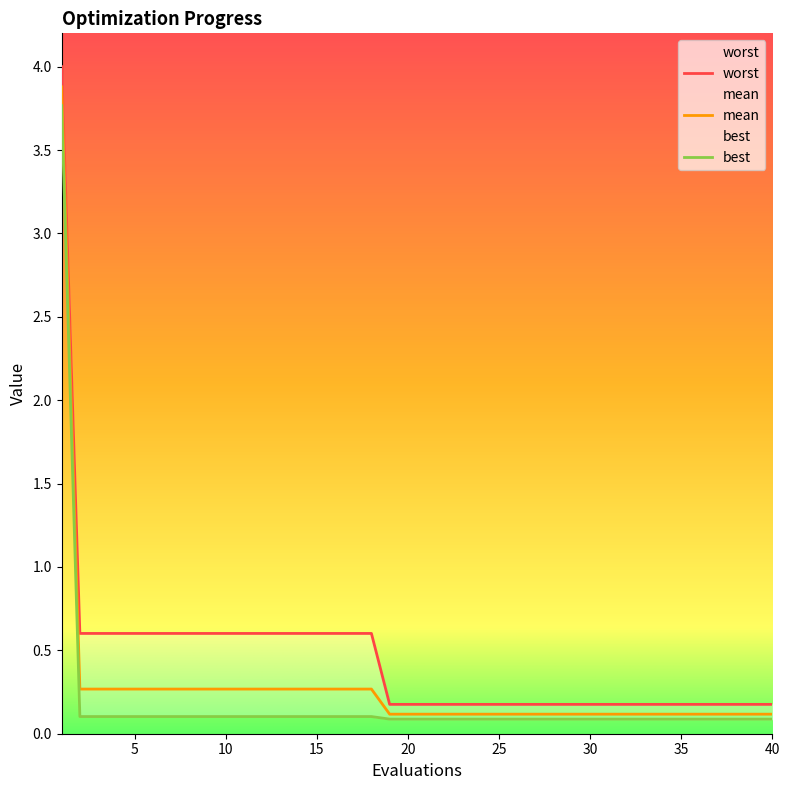

How many lines are shown in the chart?

3